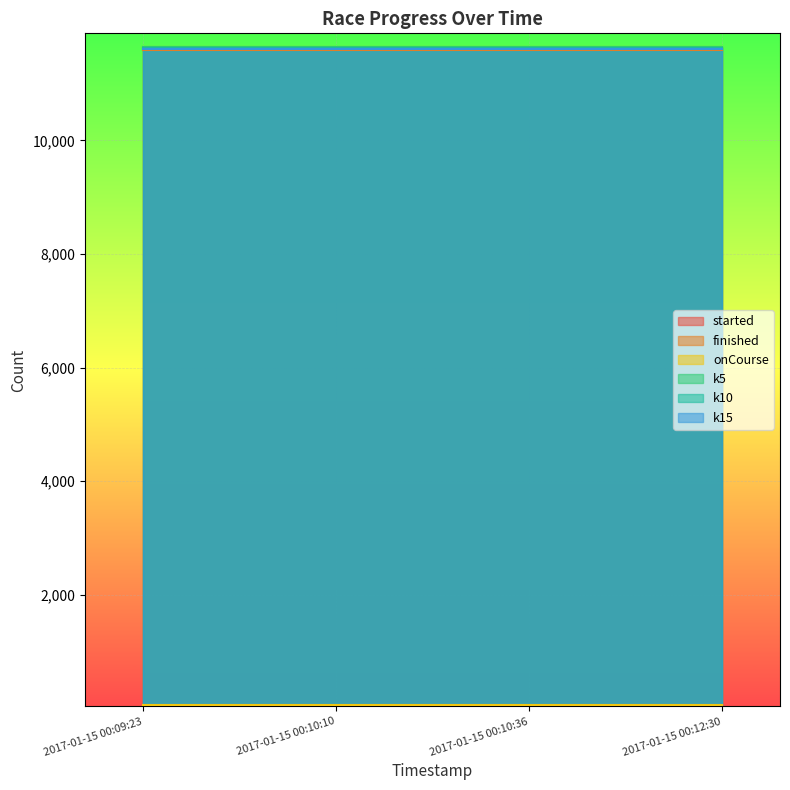

Is it true that k5 equals 11637 at 2017-01-15 00:10:36?

True